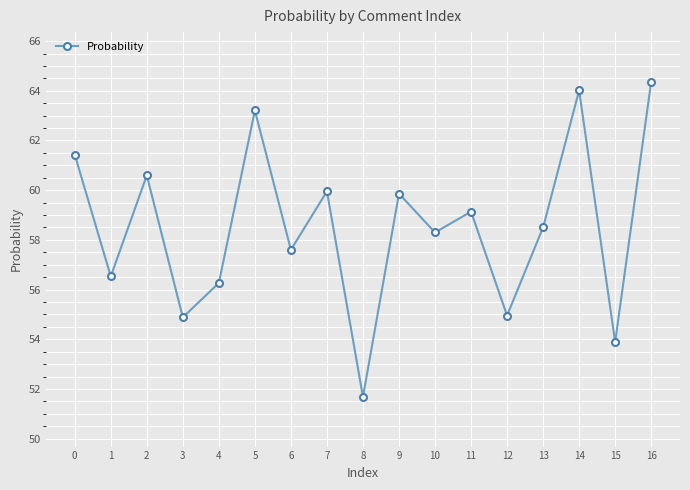

What is the value of the 5th point from the left?

56.3